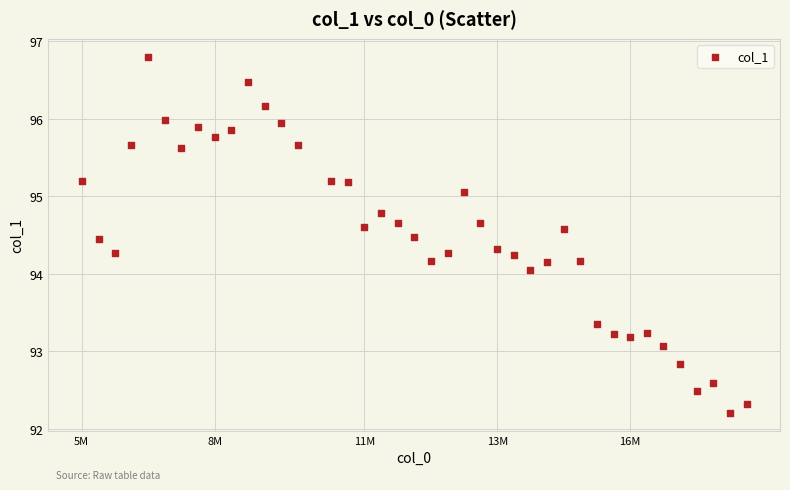

What is the range of Y values (max minus min)?

4.6